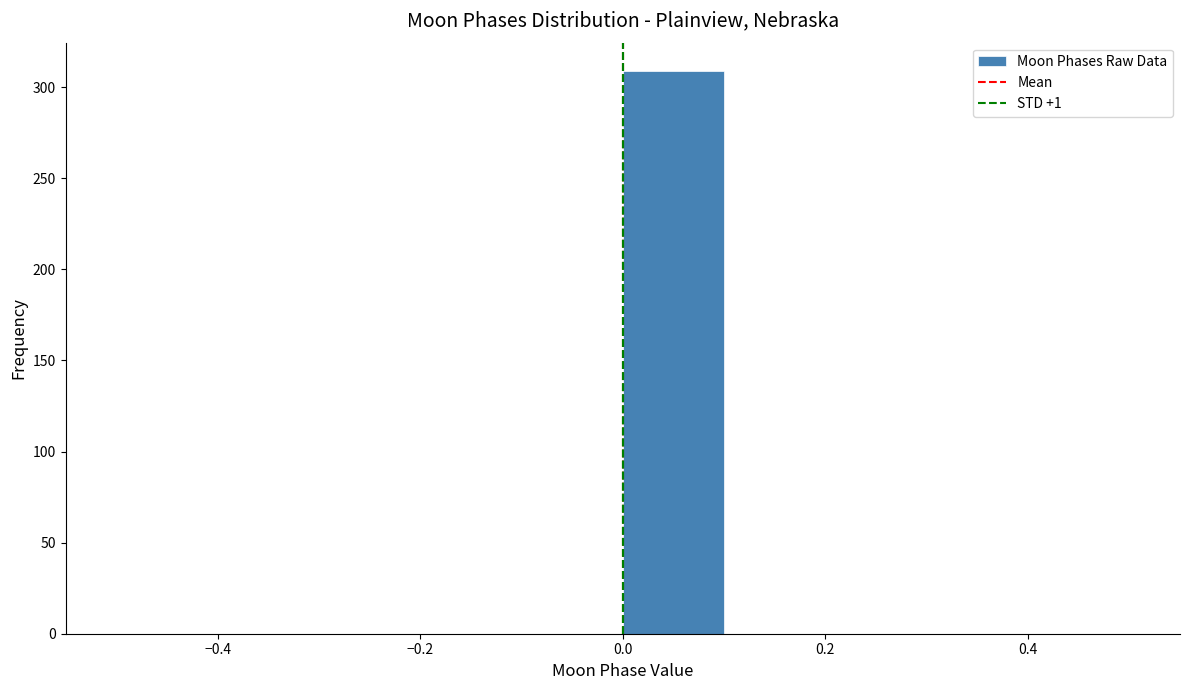

Reading left to right, list every bar in this chart as the range it spans on the x-axis followed by its height. The values are not printed on the chart, so give them approximately, as read against the axis.

-0.5 to -0.4: 0
-0.4 to -0.3: 0
-0.3 to -0.2: 0
-0.2 to -0.1: 0
-0.1 to 0.0: 0
0.0 to 0.1: 310
0.1 to 0.2: 0
0.2 to 0.3: 0
0.3 to 0.4: 0
0.4 to 0.5: 0